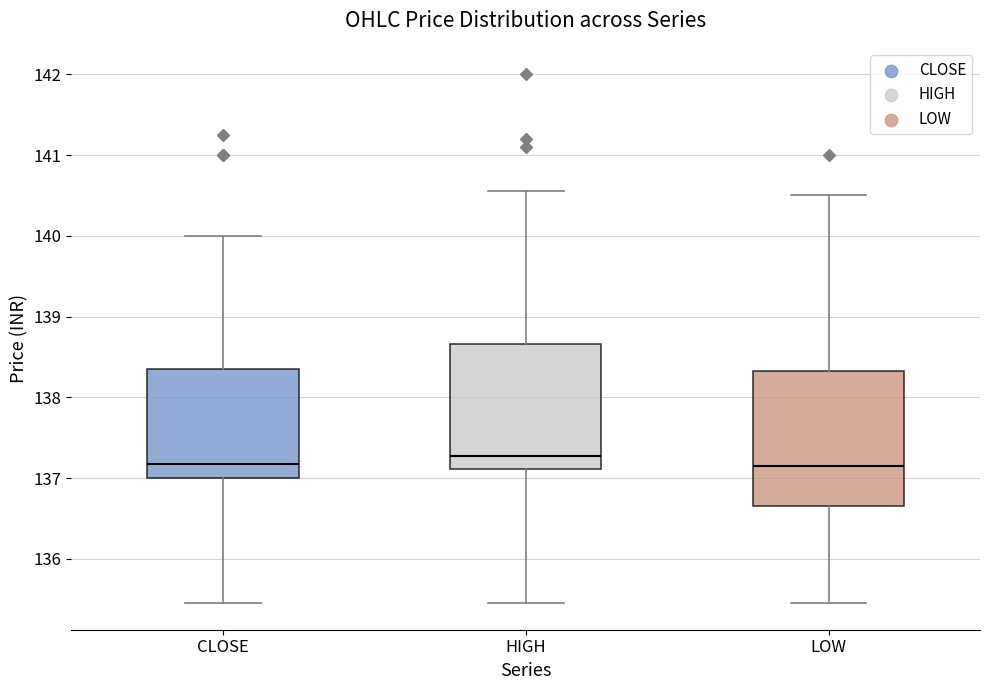

Reading left to right, transcribe this box plot: for each box, give where its median line is, the range the box spans, and where its two whiskers end, as read against the y-axis. The values are not printed on the chart, so give them approximately, as read against the axis.

CLOSE: median 137.2, box 137.0 to 138.4, whiskers 135.5 to 140.0
HIGH: median 137.3, box 137.1 to 138.7, whiskers 135.5 to 140.6
LOW: median 137.2, box 136.7 to 138.3, whiskers 135.5 to 140.5